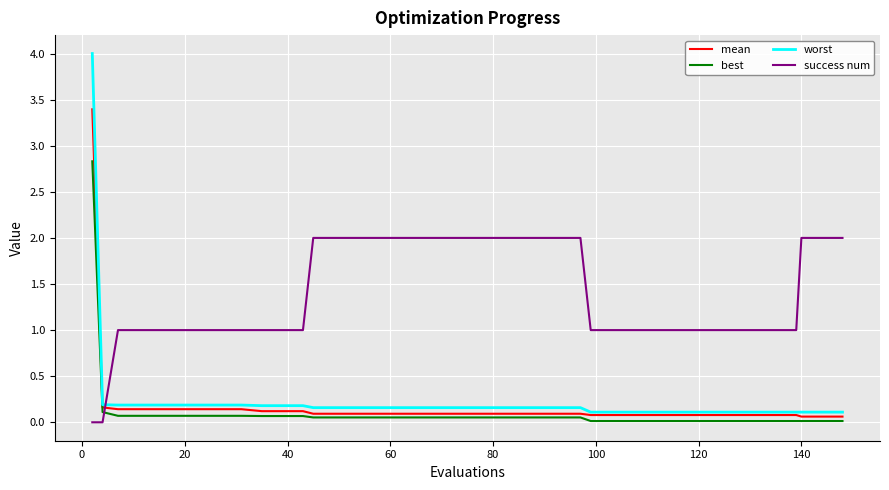

How many intersections are there between mean and success num?

1